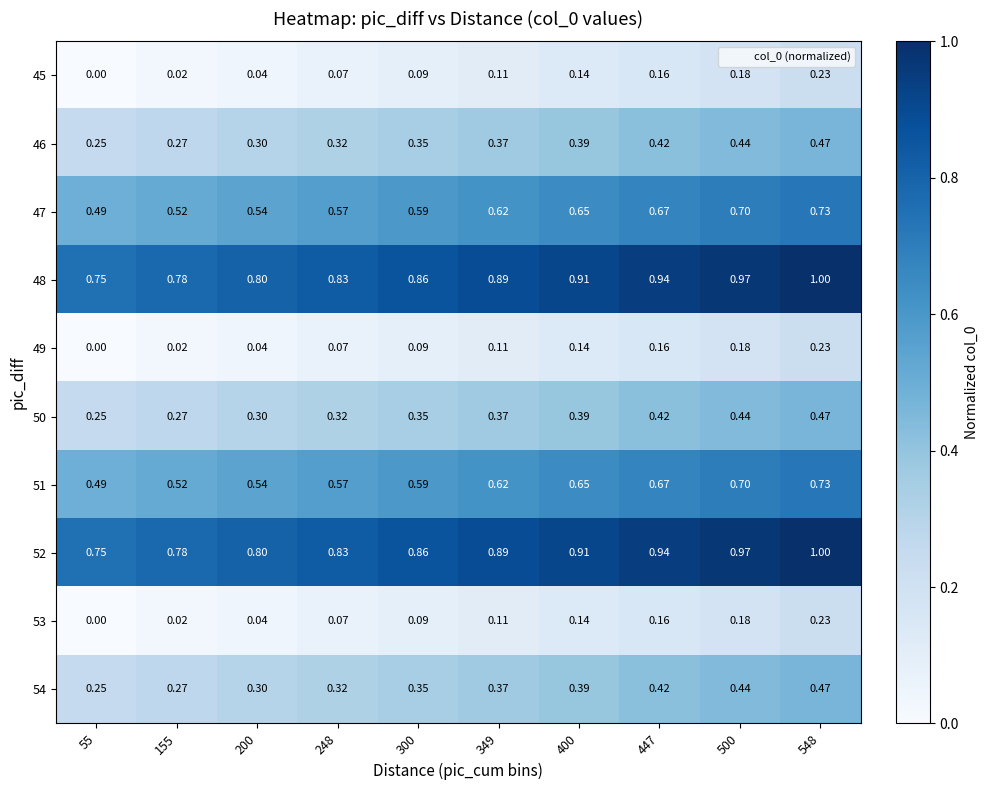

Is the value of 48 at 55 greater than the value of 52 at 155?

No